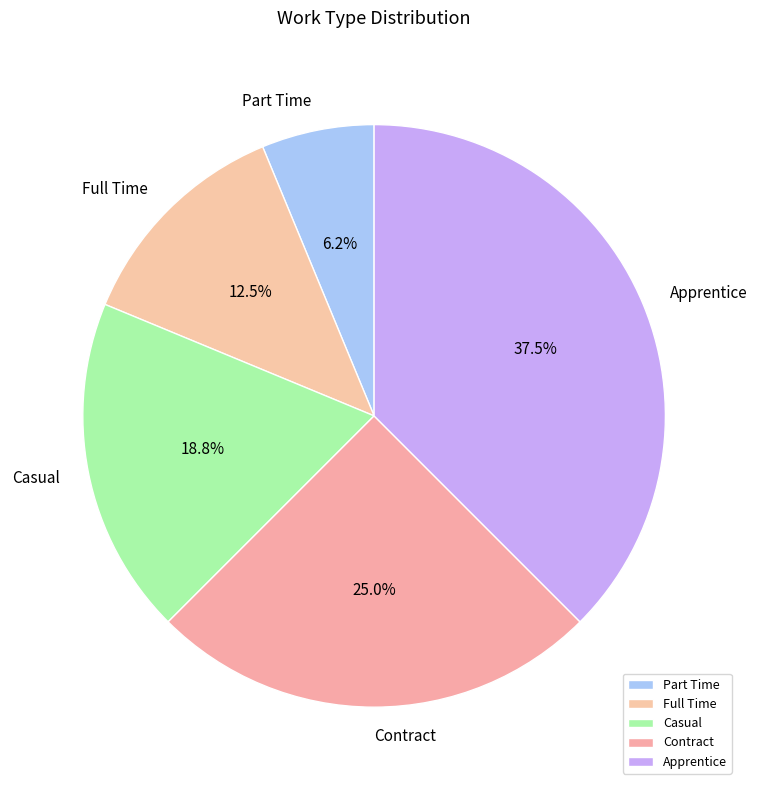

Between Apprentice and Contract, which is larger?

Apprentice